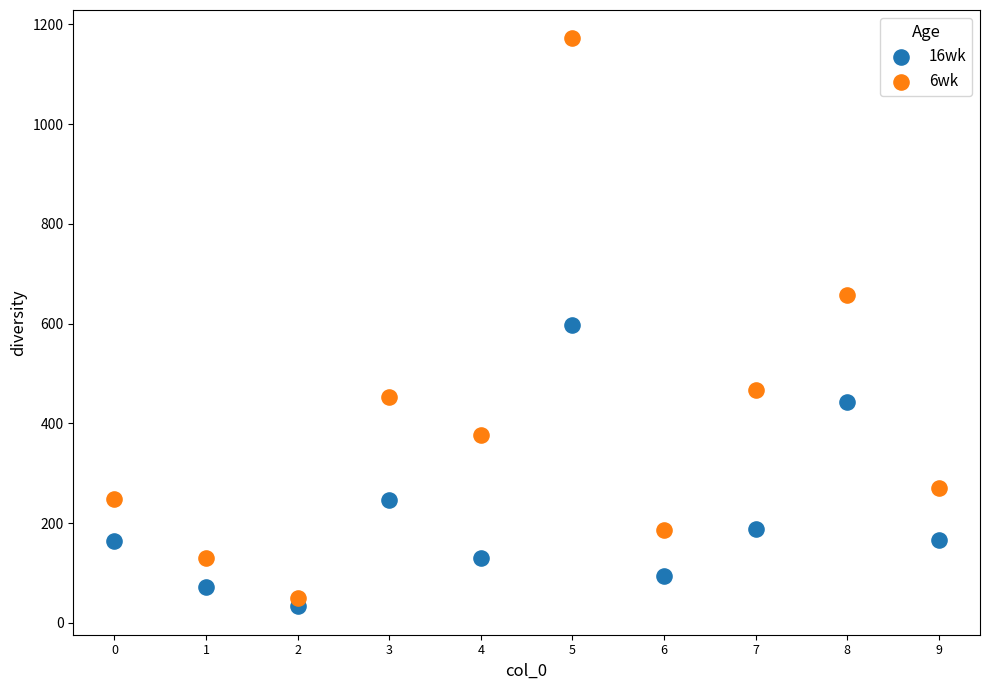

In the 6wk series, what Y value is closest to 611?

657